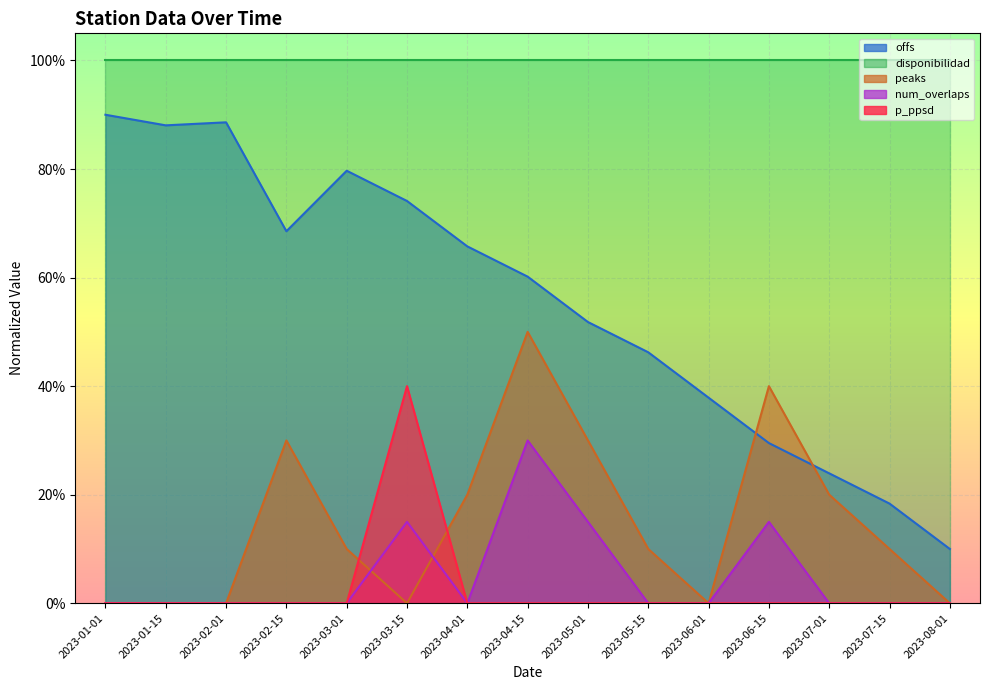

At how many categories does at least one series exceed 10?

15